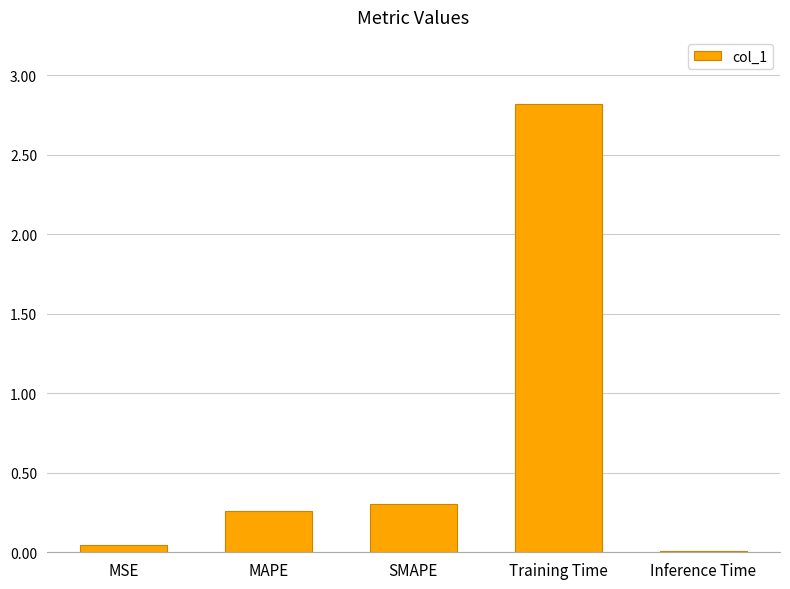

True or false: the data shows 0.0 at Inference Time.

True